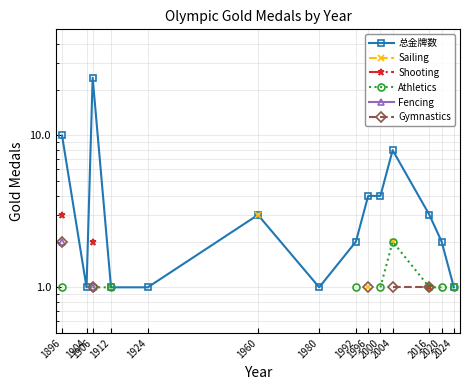

True or false: Shooting and 总金牌数 intersect in this chart.

False